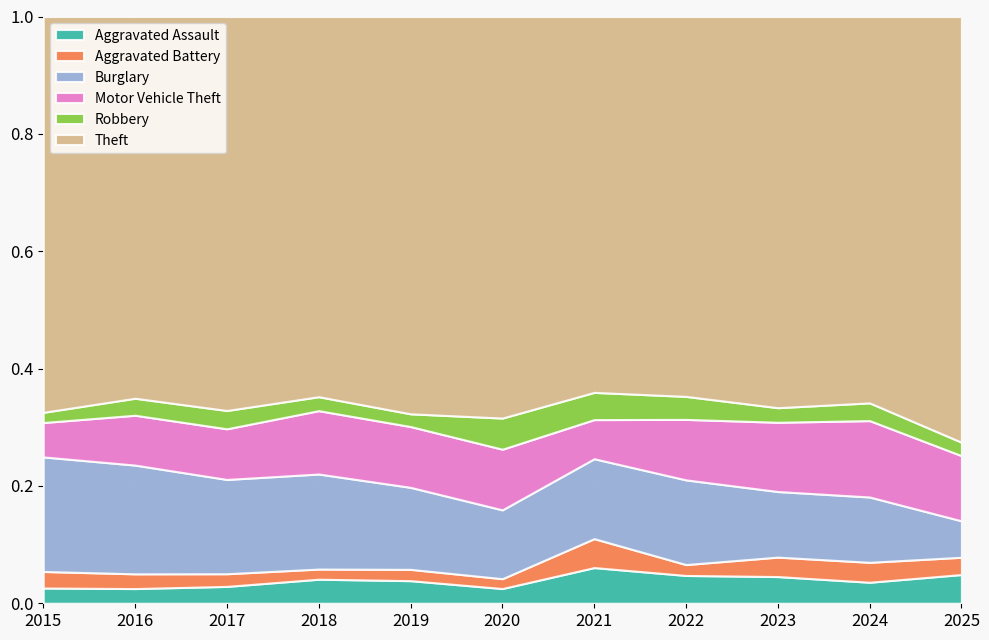

Where is the first local minimum for Burglary?

2017